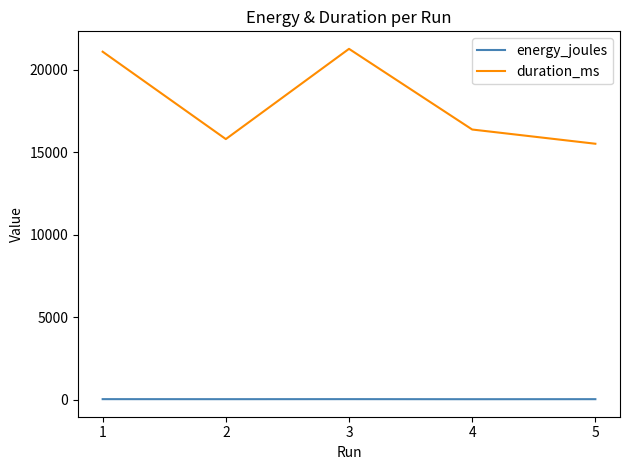

What is the highest value of the duration_ms series?

21256.0